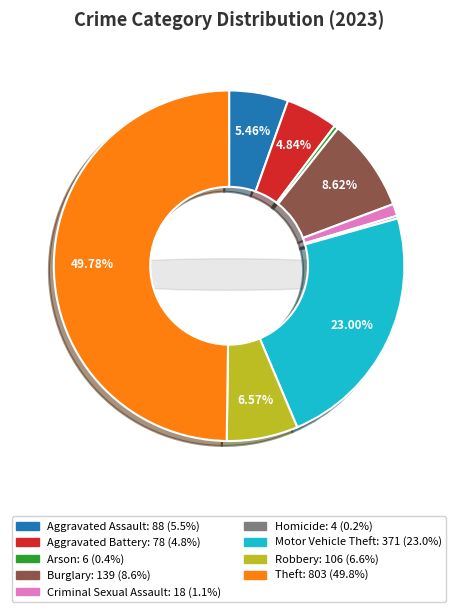

To the nearest percent, what is the difference between the largest and smallest slice percentages?

50%